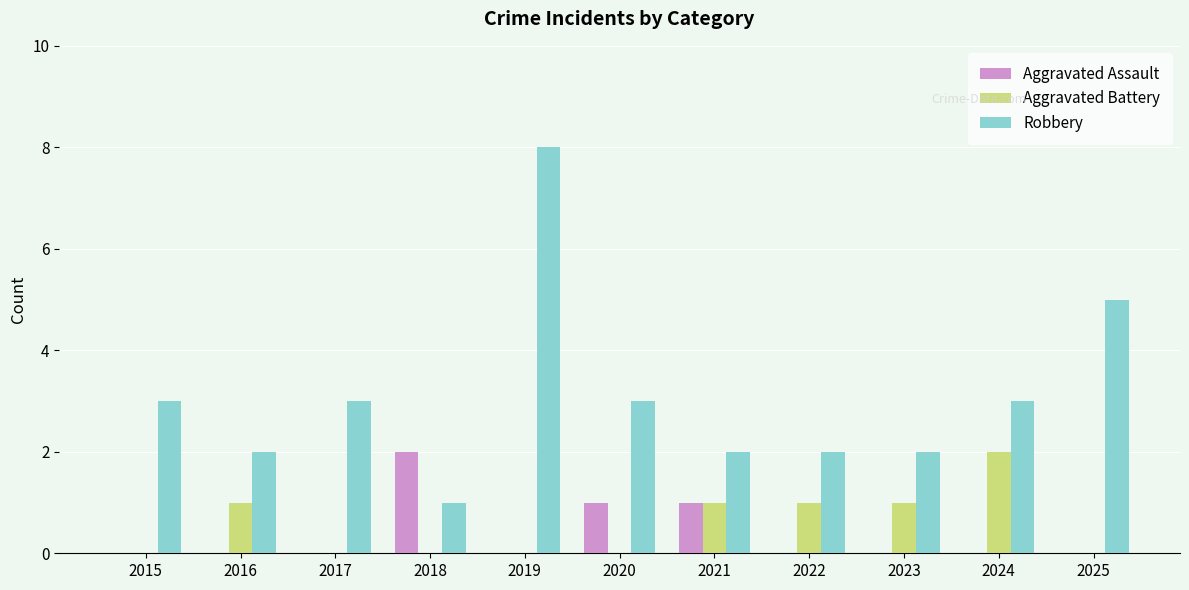

Is it true that Aggravated Assault equals 1 at 2019?

False